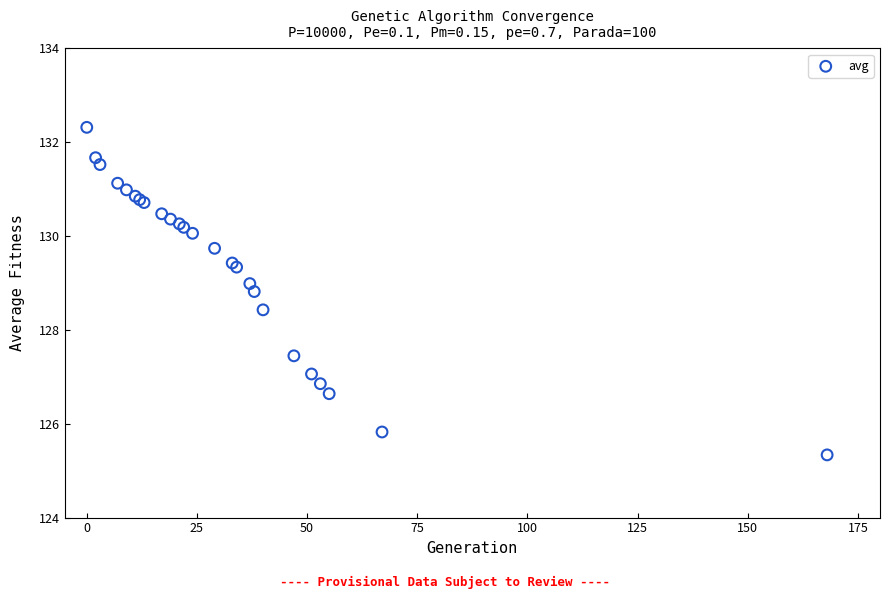

What Y value in the scatter plot is closest to 128?

128.4